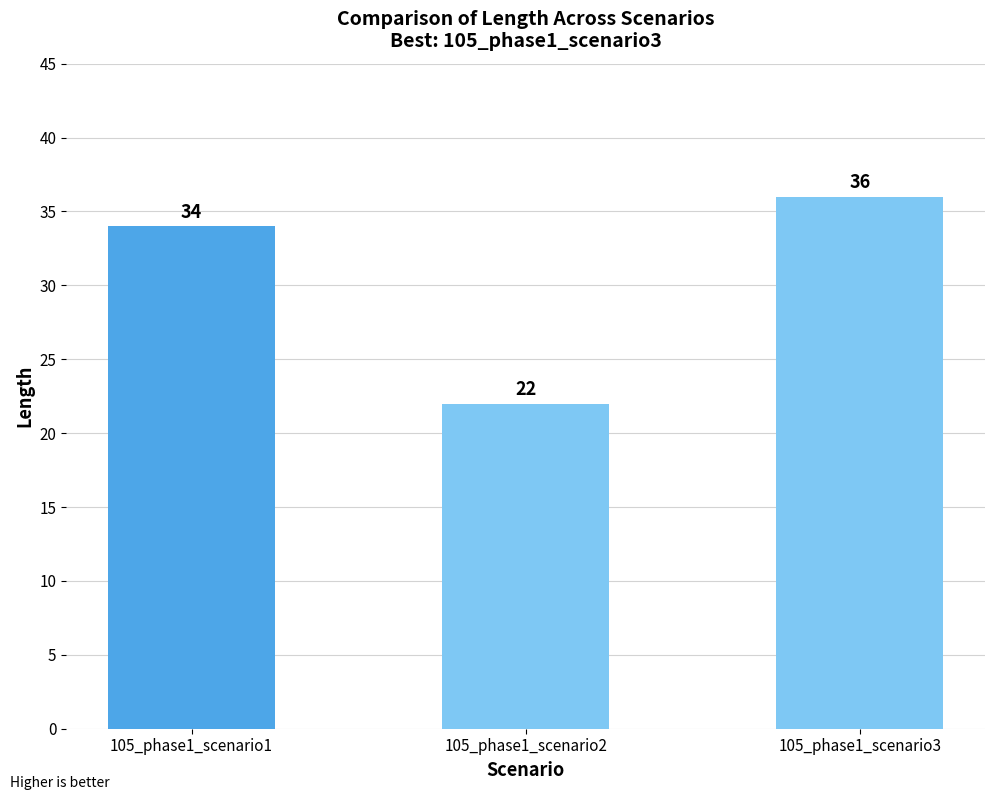

What is the minimum value shown in the chart?

22